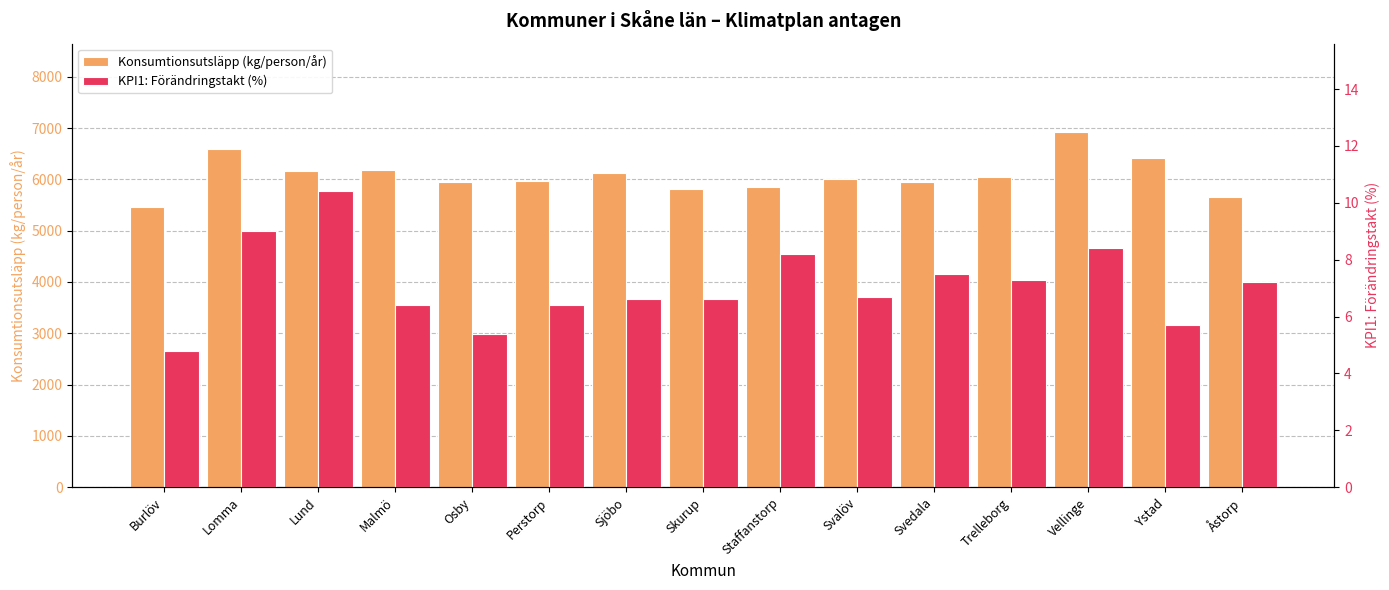

What position from the right is Sjöbo?

9